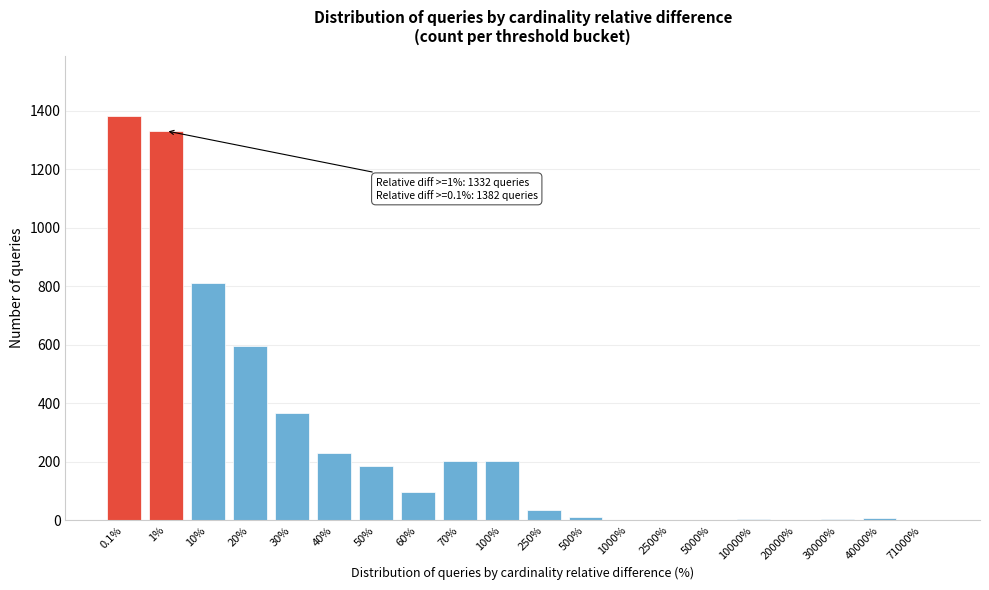

True or false: the data shows 203 at 100%.

True